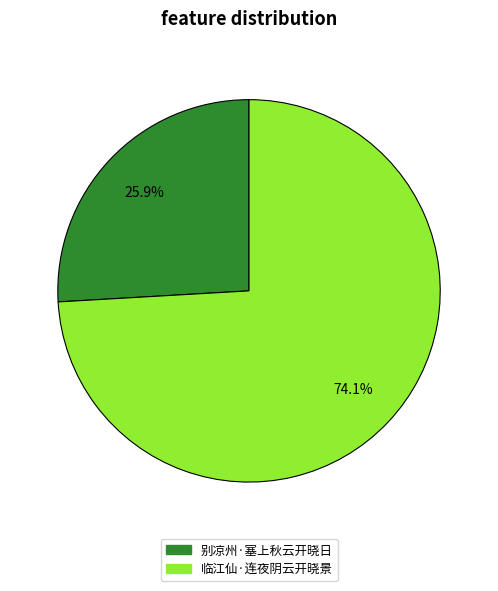

What is the smallest slice in the pie chart?

别凉州·塞上秋云开晓日